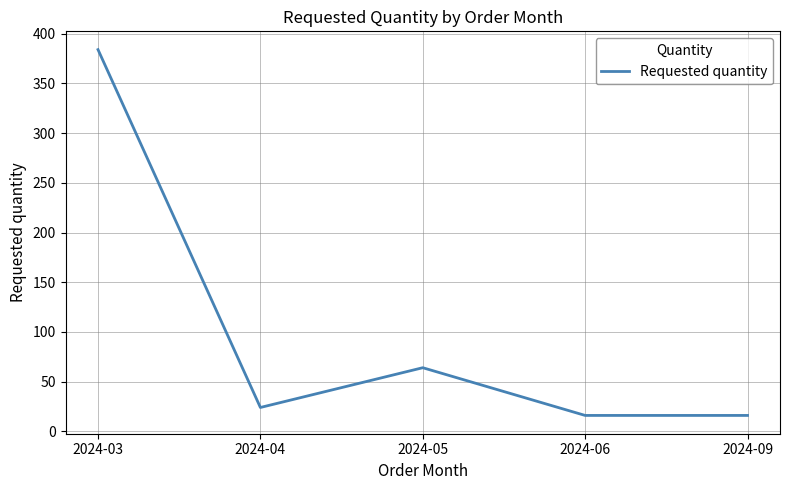

Which label corresponds to the largest value in the chart?

2024-03